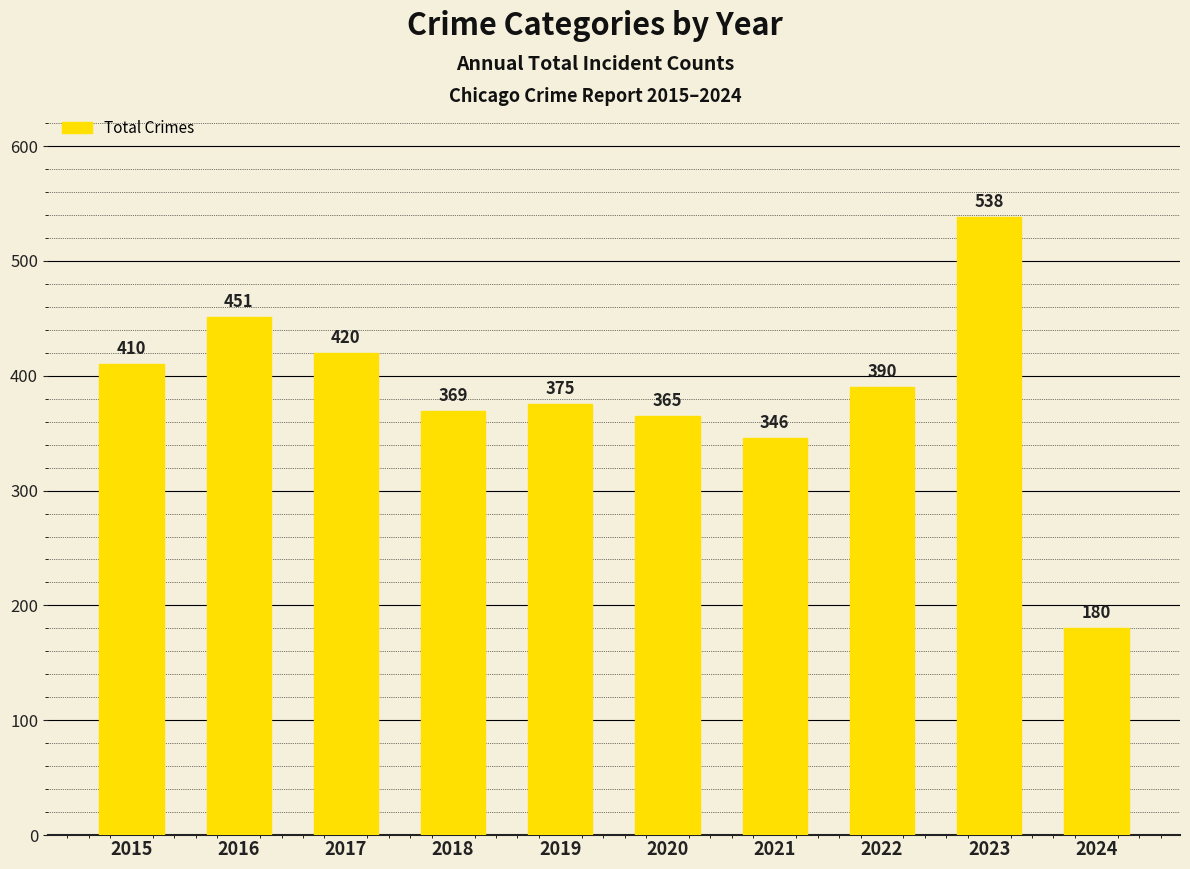

Count the number of data series in this chart.

1